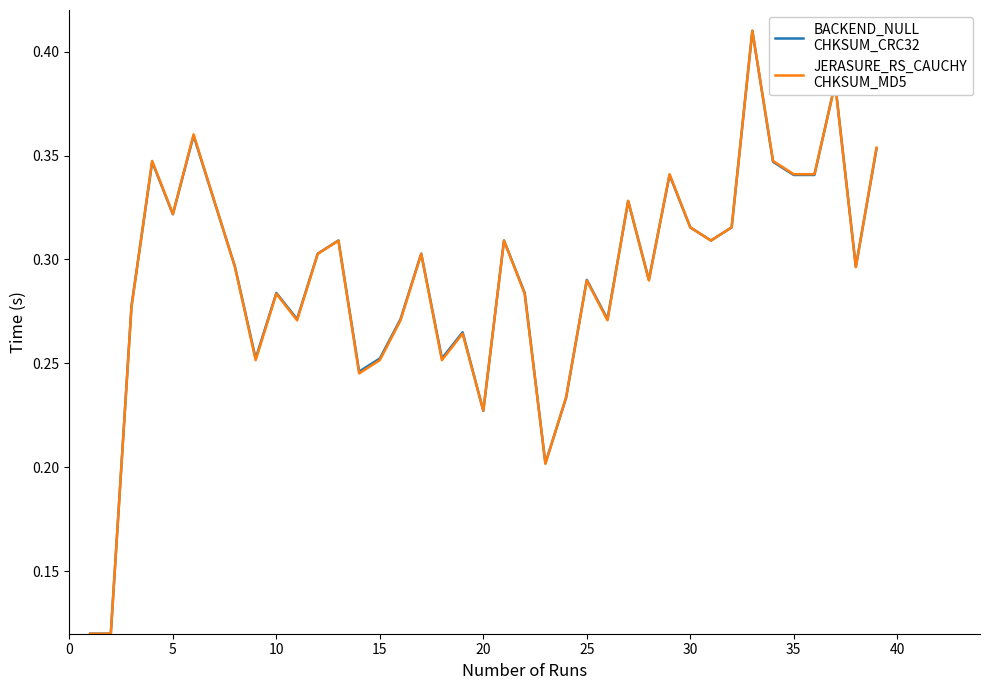

How many lines are shown in the chart?

2